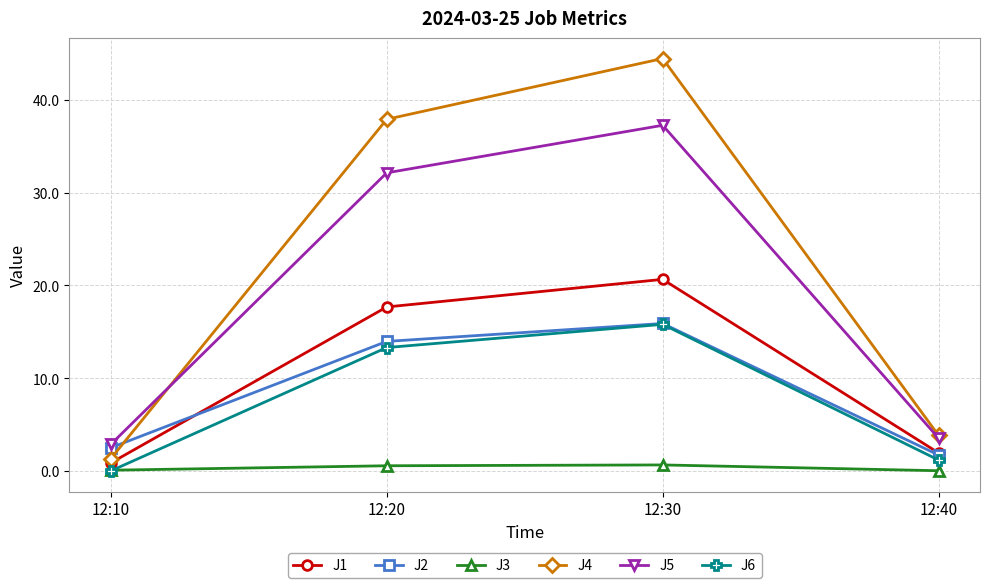

How many series are shown in this chart?

6